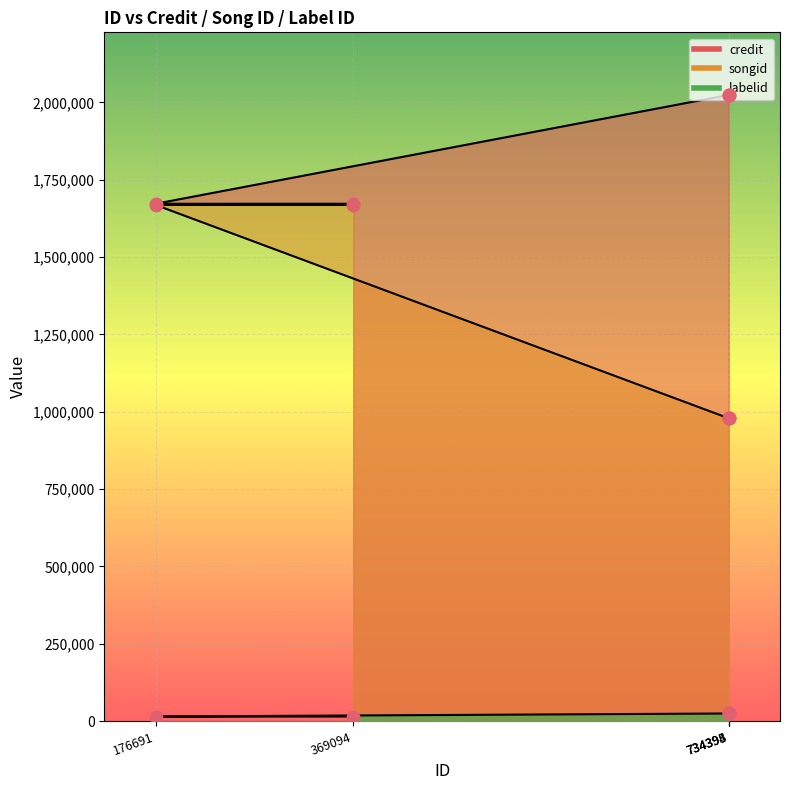

Which series has the widest spread of Y values?

songid